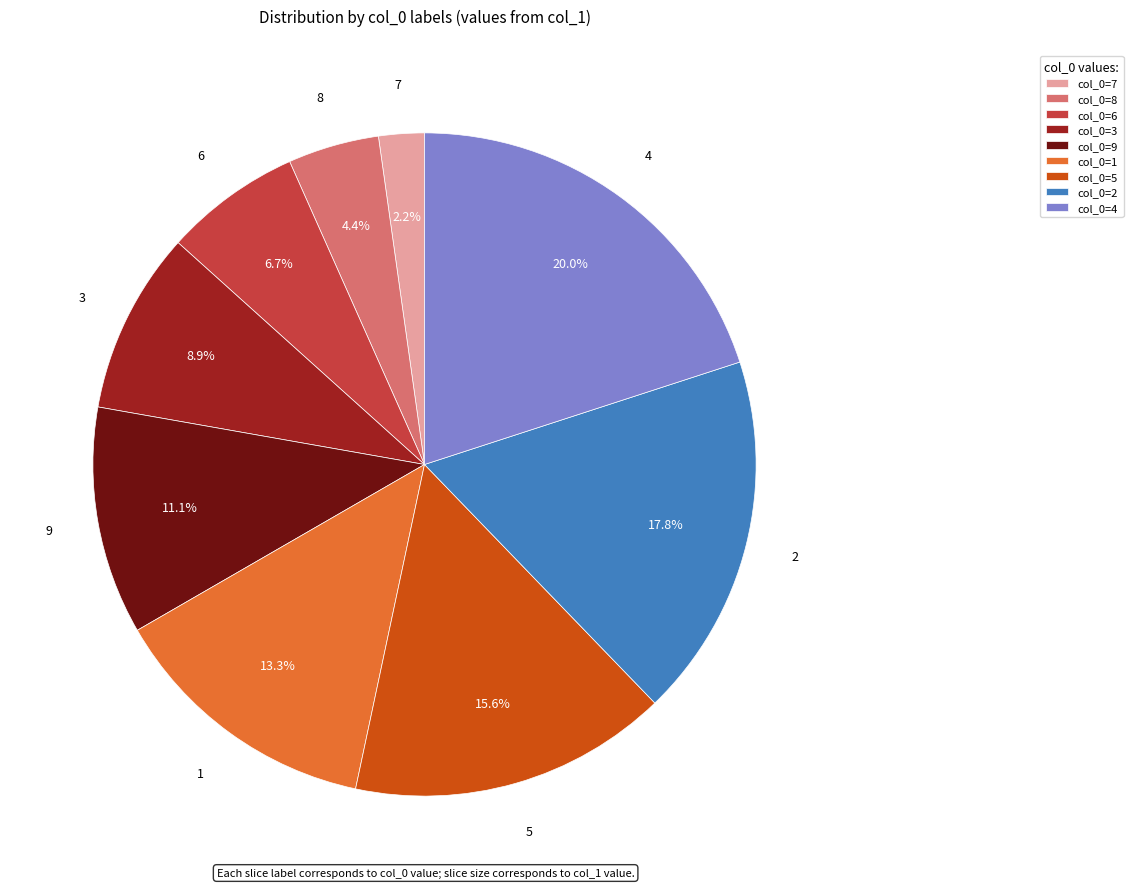

To the nearest percent, what is the difference between the largest and smallest slice percentages?

18%